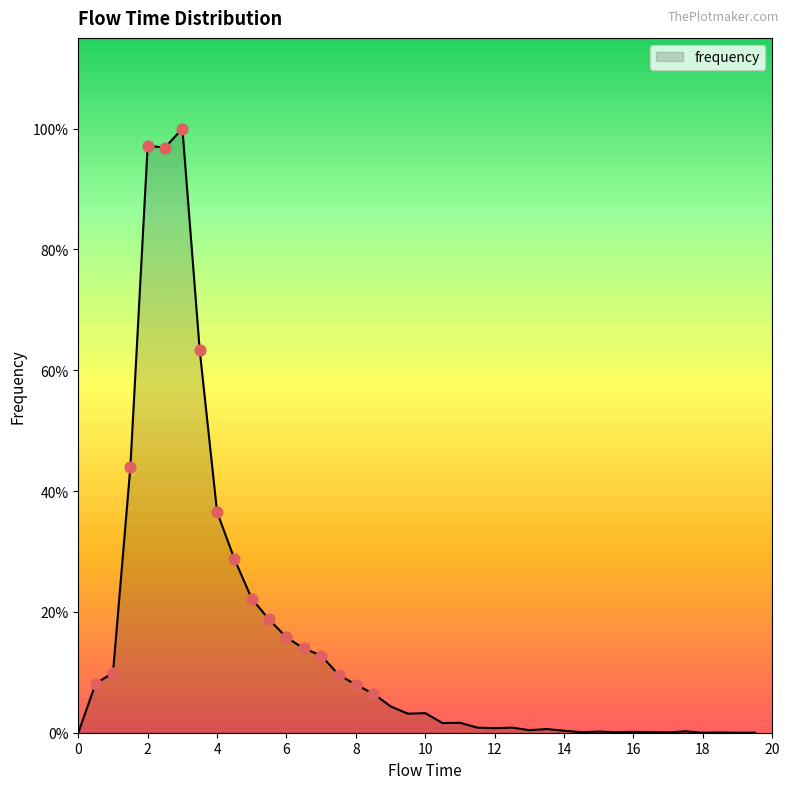

Does the chart have visible grid lines?

No